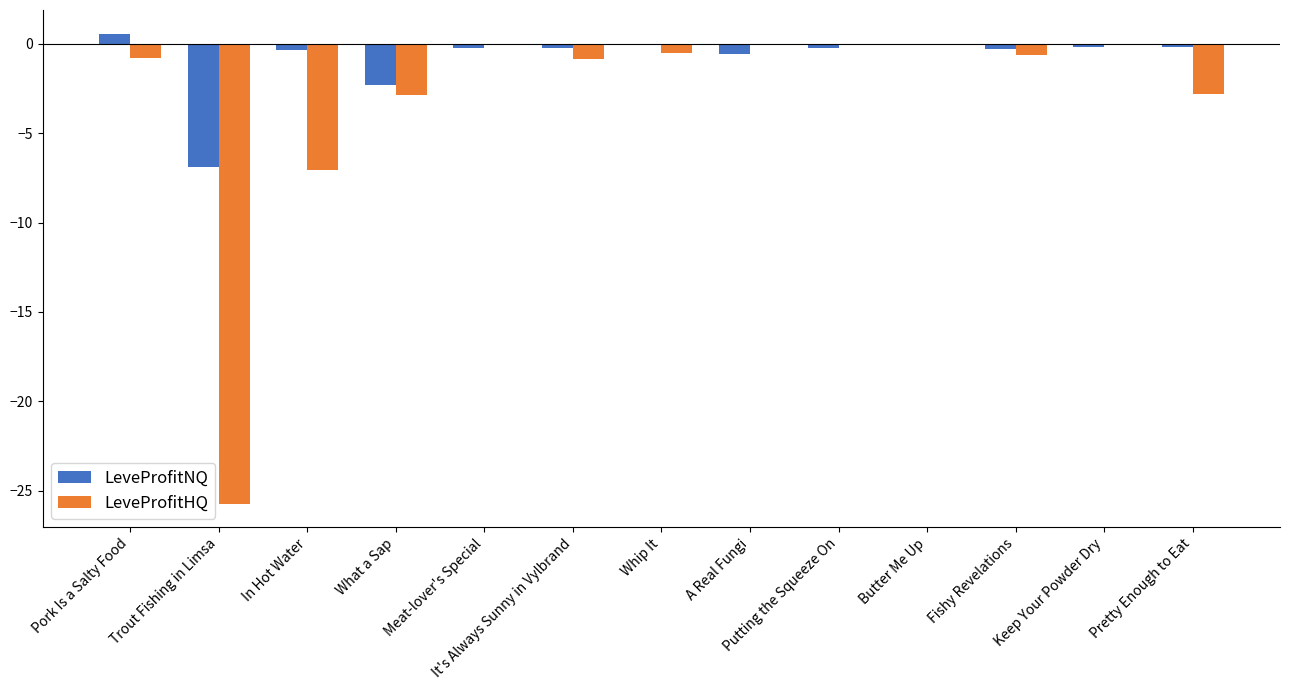

Which label corresponds to the largest value in the chart?

Pork Is a Salty Food